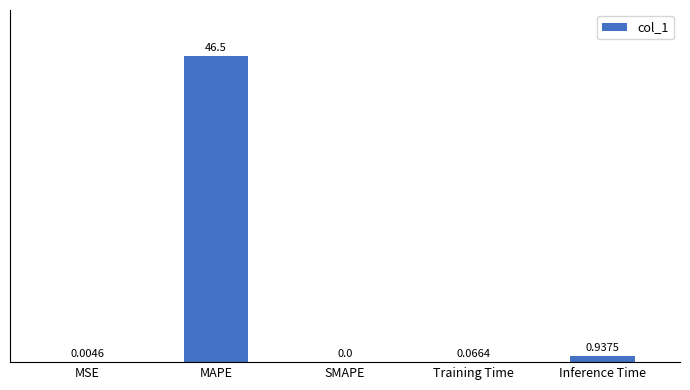

What is the maximum value shown in the chart?

46.5